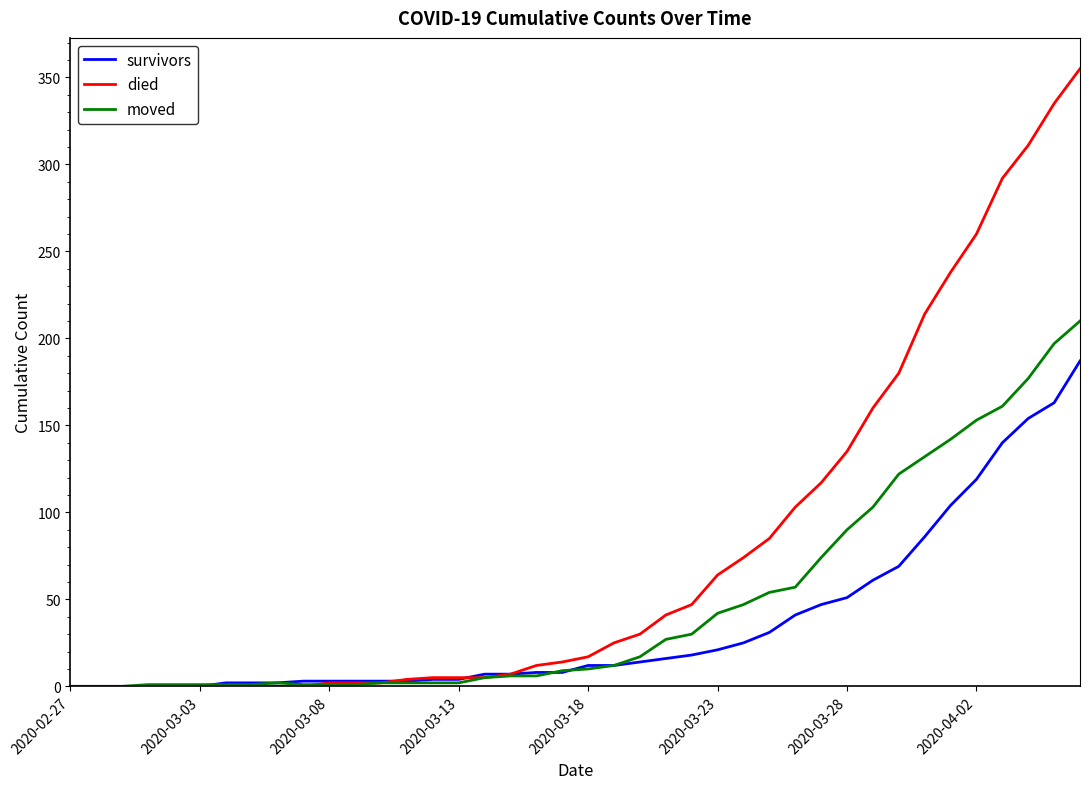

Which series has the largest total across all categories?

died